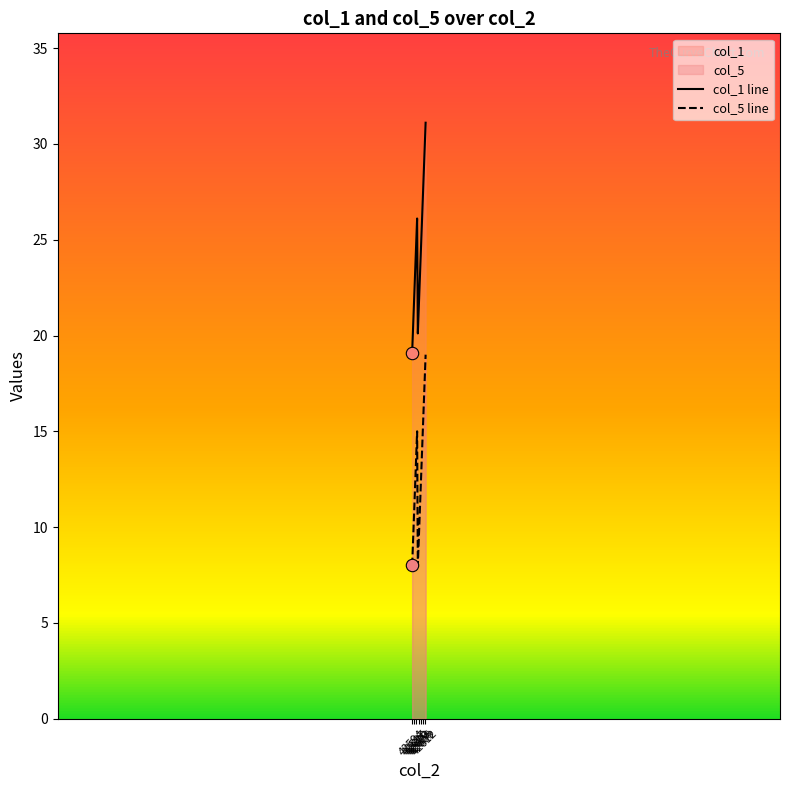

Which series has the largest total across all categories?

col_1 line